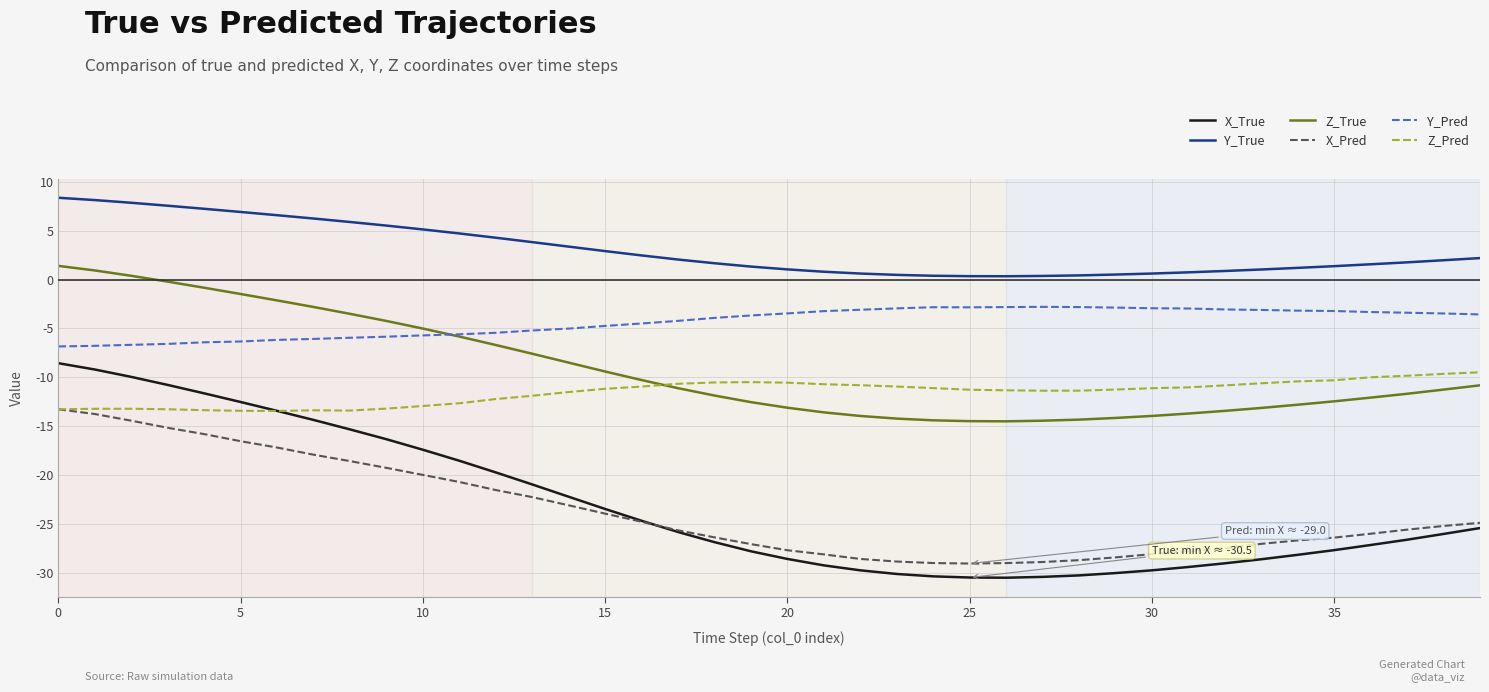

What is the sum of all X_Pred values?

-947.6